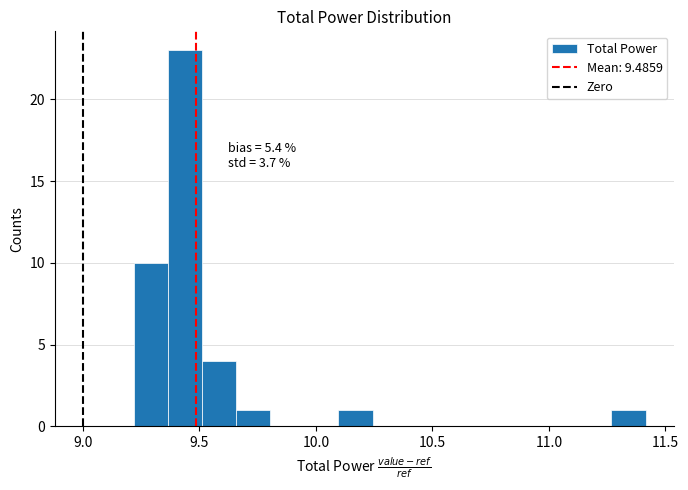

Around what value on the x-axis is the tallest bar? Give the approximate position of its centre, as read against the axis.

9.45